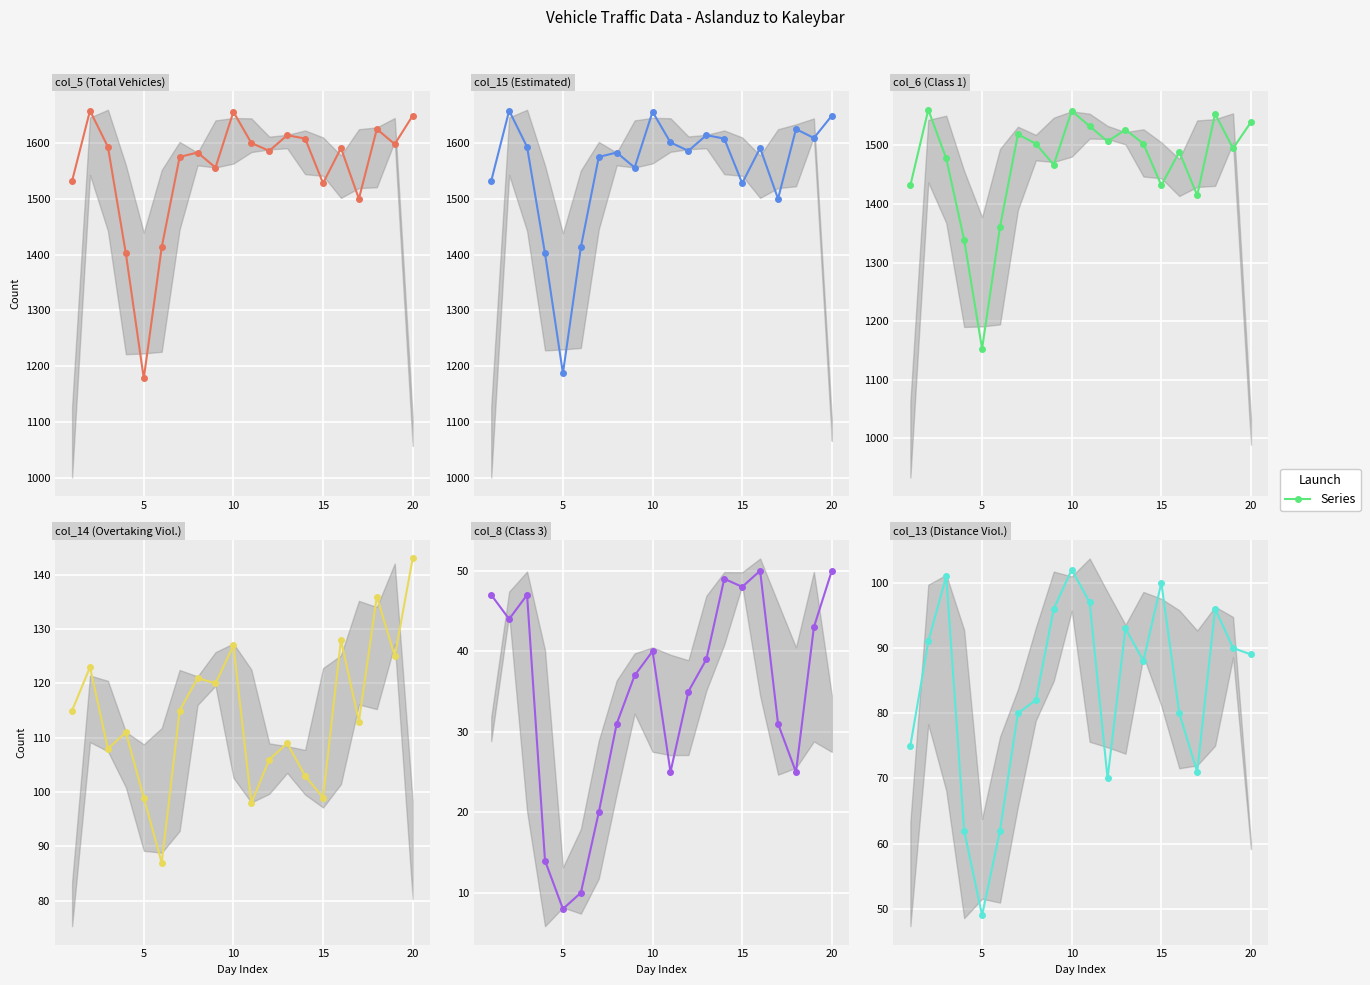

Reading left to right, extract all data points from this chart.

col_5 (Total Vehicles): 1532	1658	1593	1402	1178	1413	1575	1583	1556	1656	1600	1586	1614	1608	1528	1591	1500	1625	1598	1649
col_15 (Estimated): 1532	1658	1593	1402	1187	1413	1575	1583	1556	1656	1601	1586	1614	1608	1528	1591	1500	1625	1609	1649
col_6 (Class 1): 1432	1561	1478	1339	1153	1361	1519	1503	1467	1559	1533	1507	1527	1503	1432	1489	1415	1554	1495	1540
col_14 (Overtaking Viol.): 115	123	108	111	99	87	115	121	120	127	98	106	109	103	99	128	113	136	125	143
col_8 (Class 3): 47	44	47	14	8	10	20	31	37	40	25	35	39	49	48	50	31	25	43	50
col_13 (Distance Viol.): 75	91	101	62	49	62	80	82	96	102	97	70	93	88	100	80	71	96	90	89